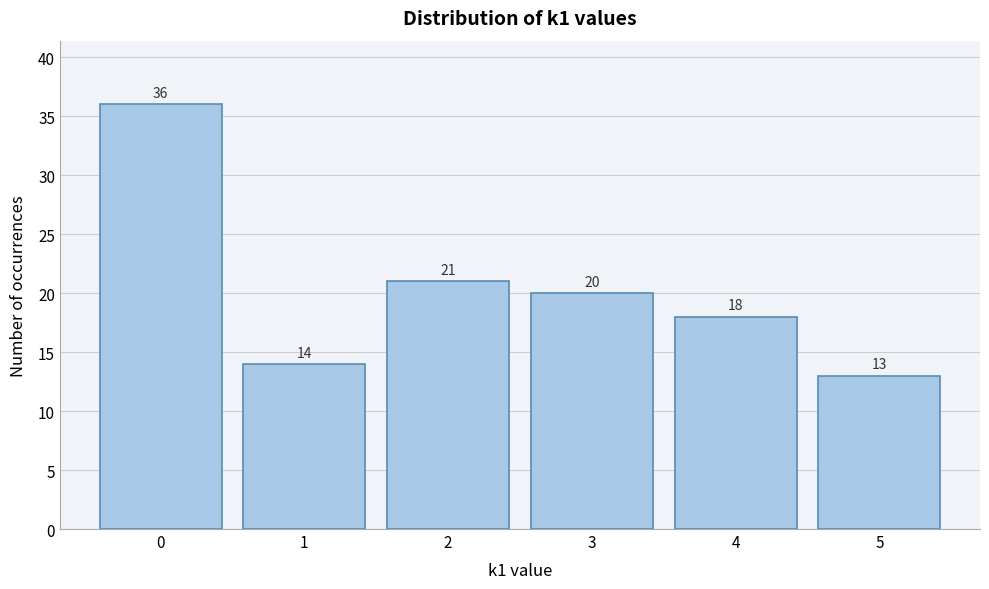

Reading left to right, transcribe this chart: for each bar, give the range it covers on the x-axis and its height.

-0.5 to 0.5: 36
0.5 to 1.5: 14
1.5 to 2.5: 21
2.5 to 3.5: 20
3.5 to 4.5: 18
4.5 to 5.5: 13